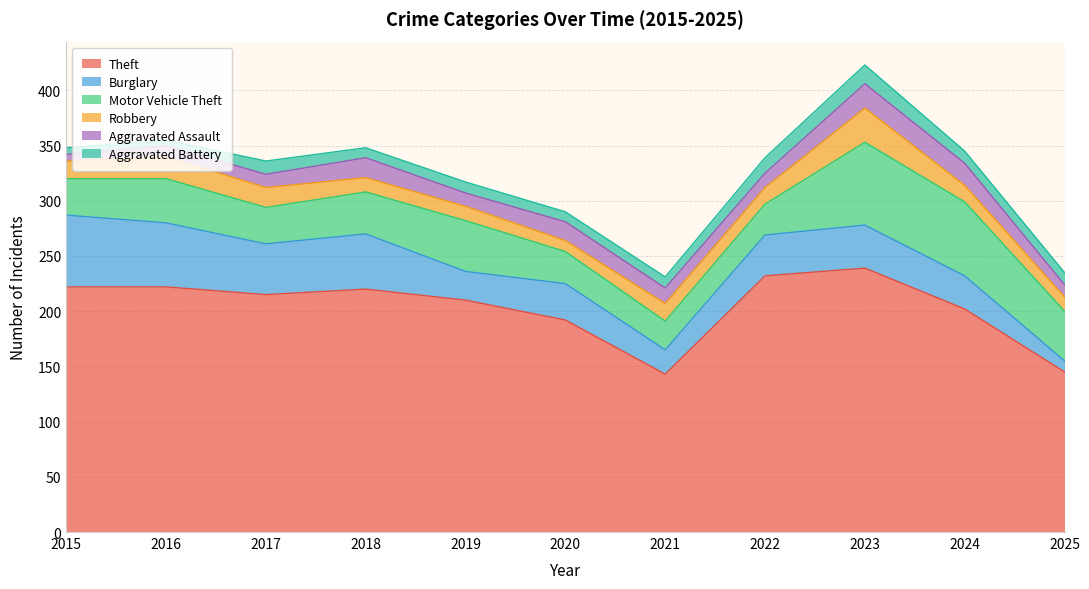

How many data points does each series have?

11